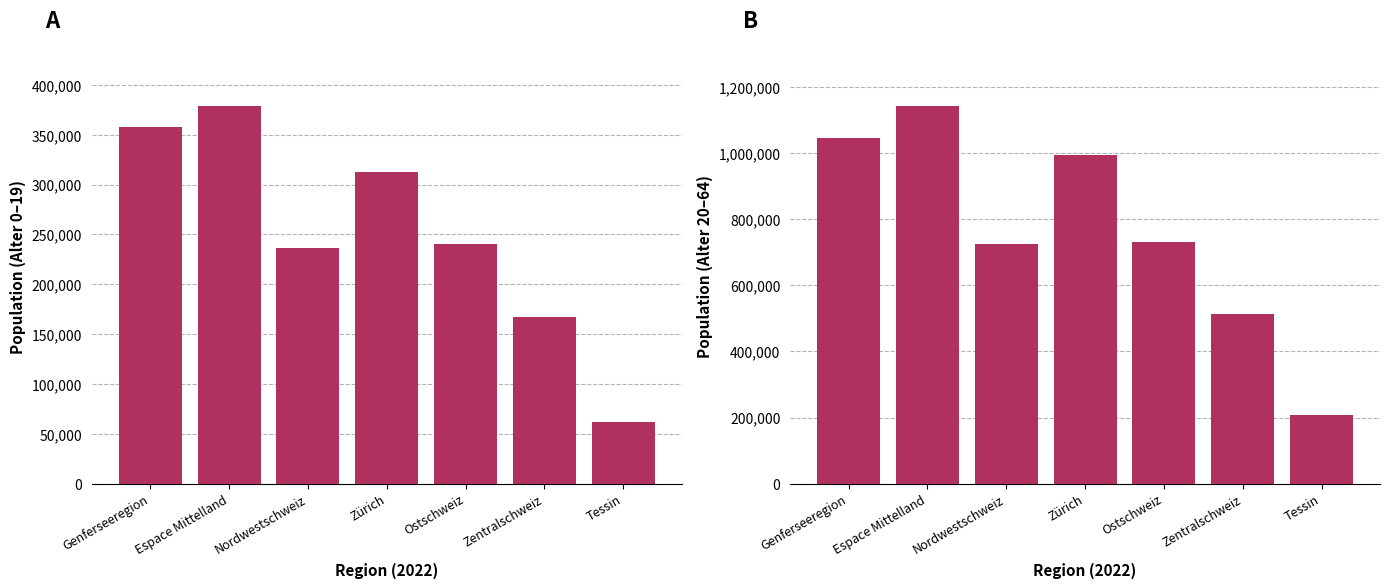

List the series in order of their overall mean, highest first.

Alter 20-64, Alter 0-19